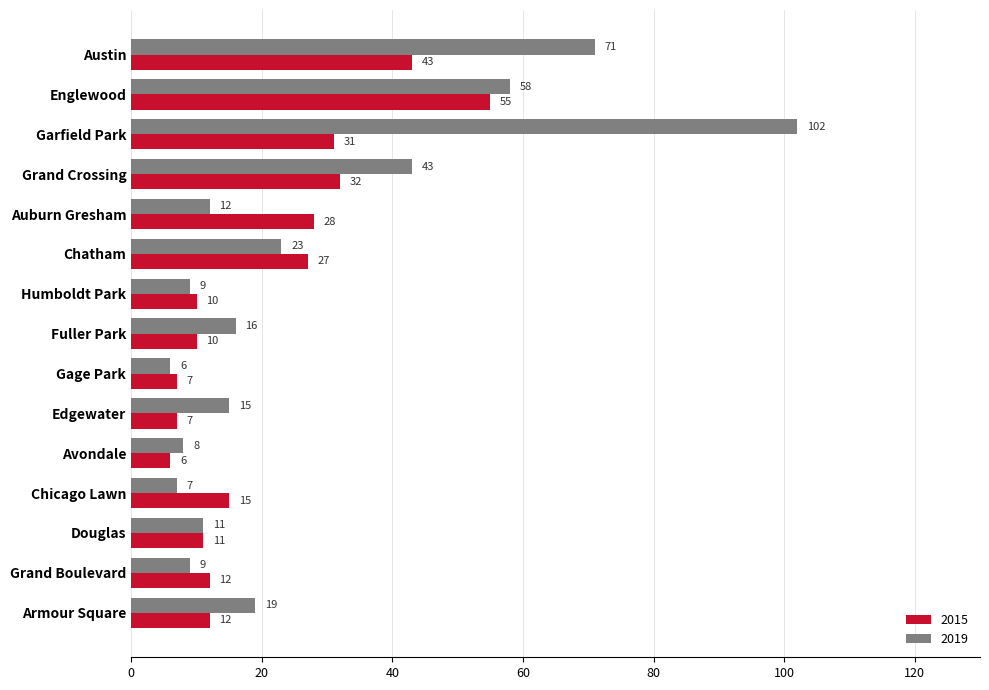

What is the smallest value displayed?

6